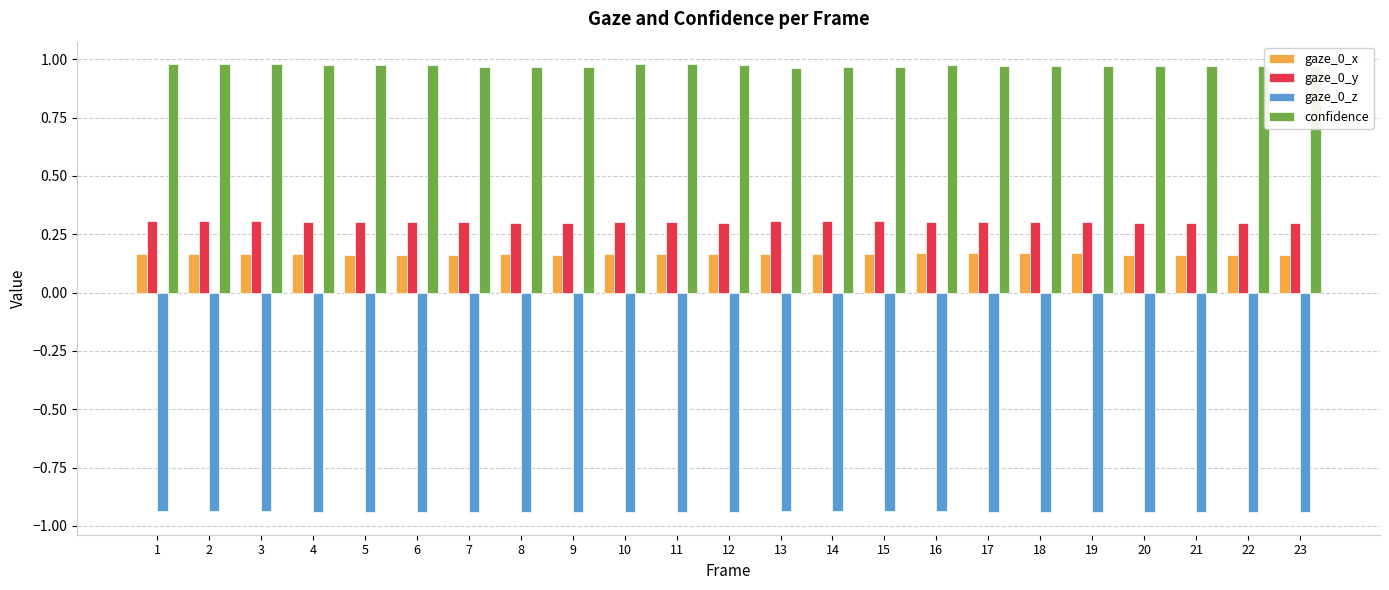

The value of confidence at 15 is 1.0. True or false?

True